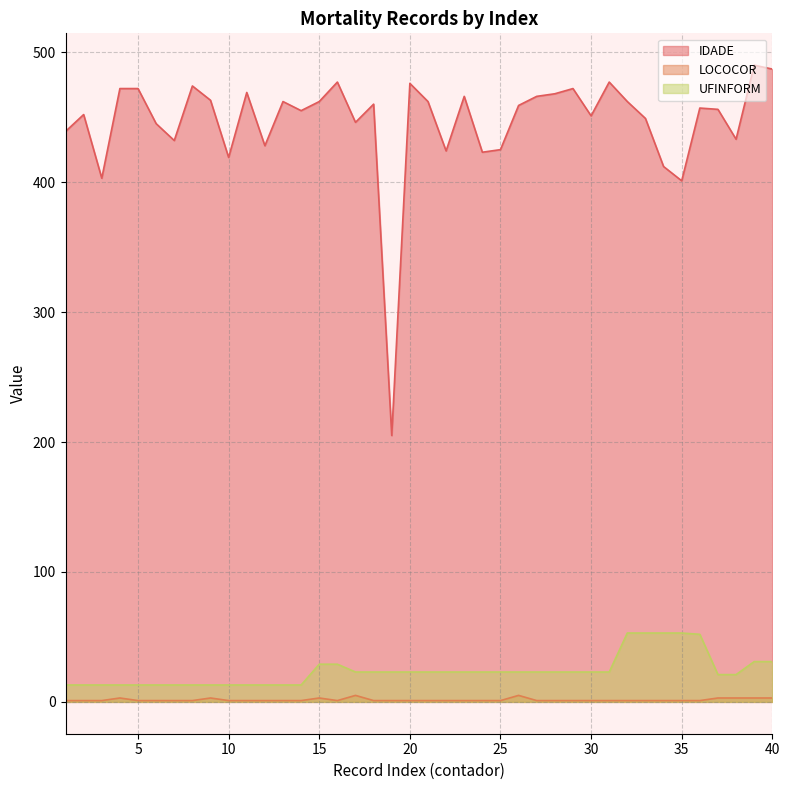

True or false: UFINFORM and LOCOCOR intersect in this chart.

False